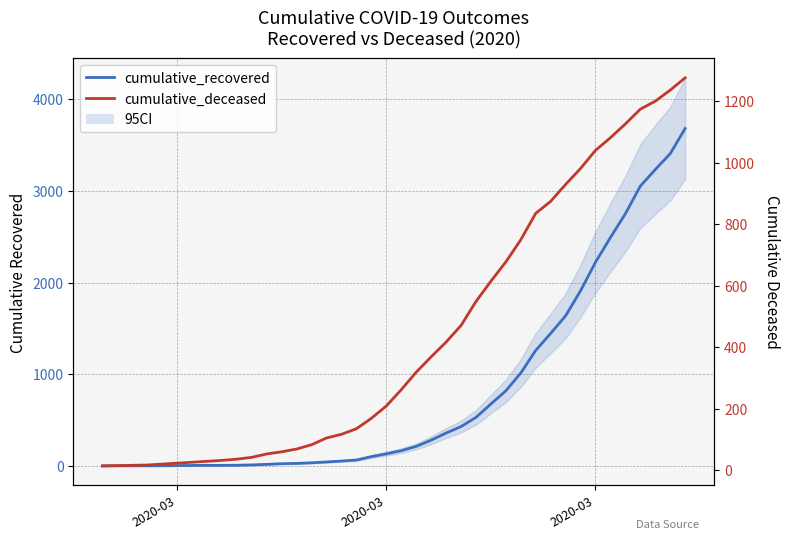

How many lines are shown in the chart?

2